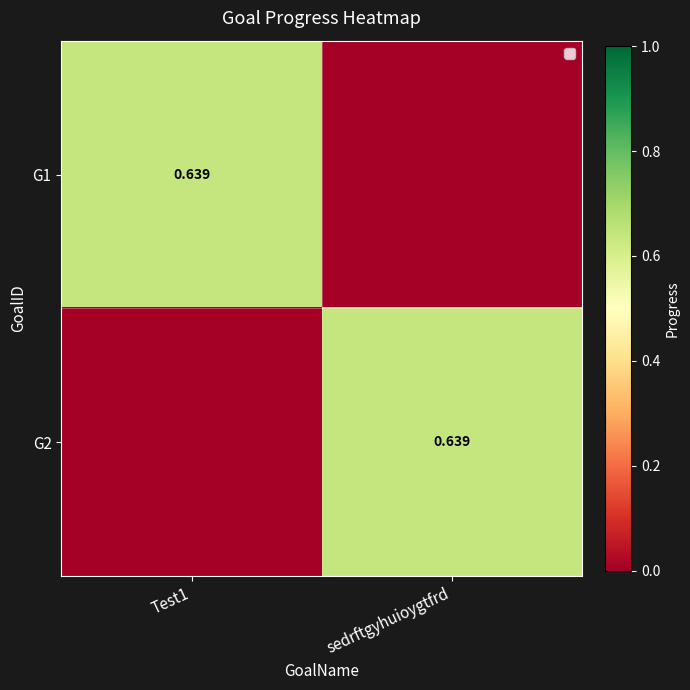

How many values in the G1 series exceed 0?

1